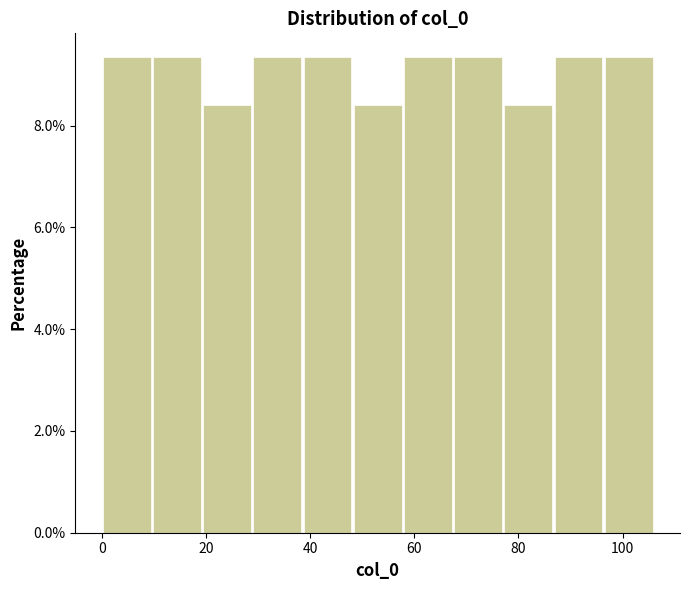

Reading left to right, list every bar in this chart as the range it spans on the x-axis followed by its height. Neither the bar edges nor the heights are printed on the chart, so give them approximately, as read against the axes.

0 to 10: 9.4
10 to 20: 9.4
20 to 28: 8.4
28 to 38: 9.4
38 to 48: 9.4
48 to 58: 8.4
58 to 68: 9.4
68 to 78: 9.4
78 to 86: 8.4
86 to 96: 9.4
96 to 106: 9.4